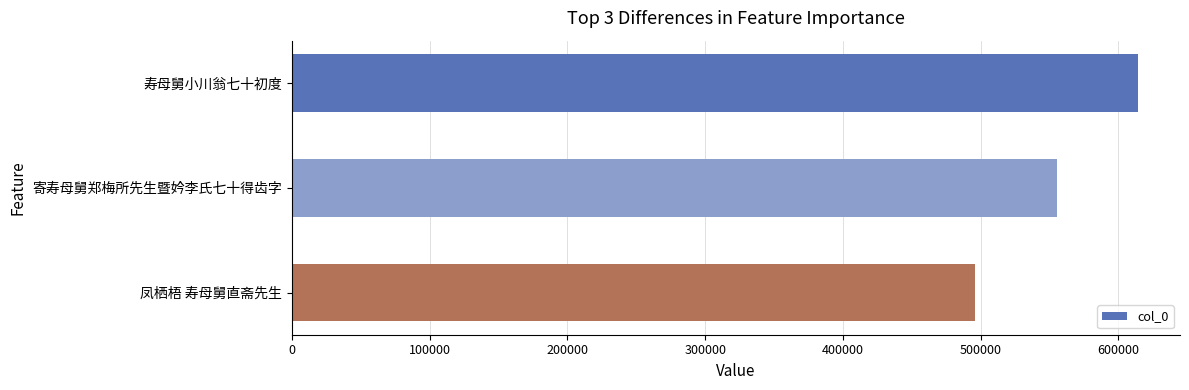

What is the difference between the maximum and second lowest values?

58959